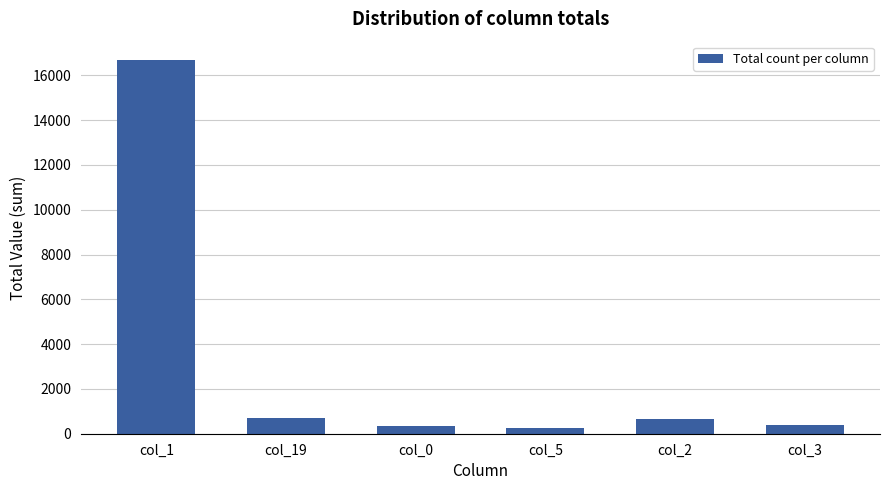

Count the number of categories in the chart.

6